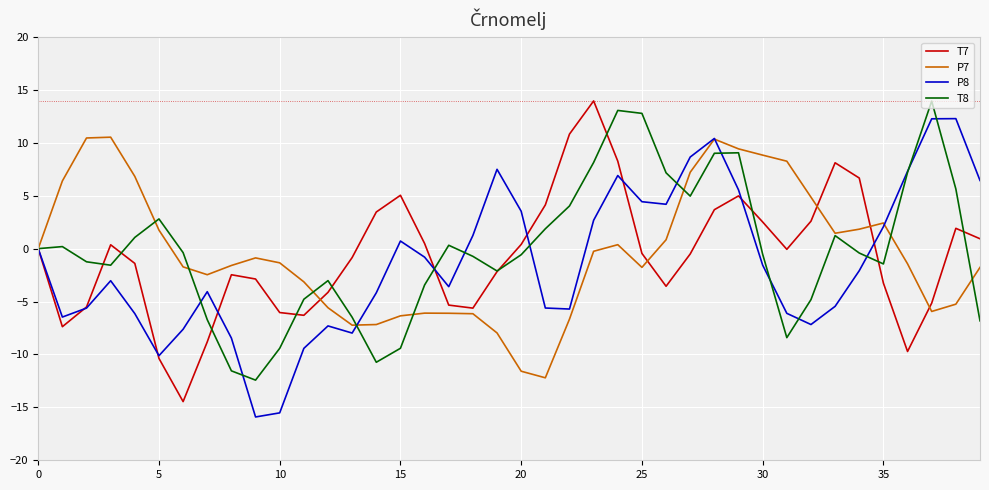

What is the maximum value shown in the chart?

14.0